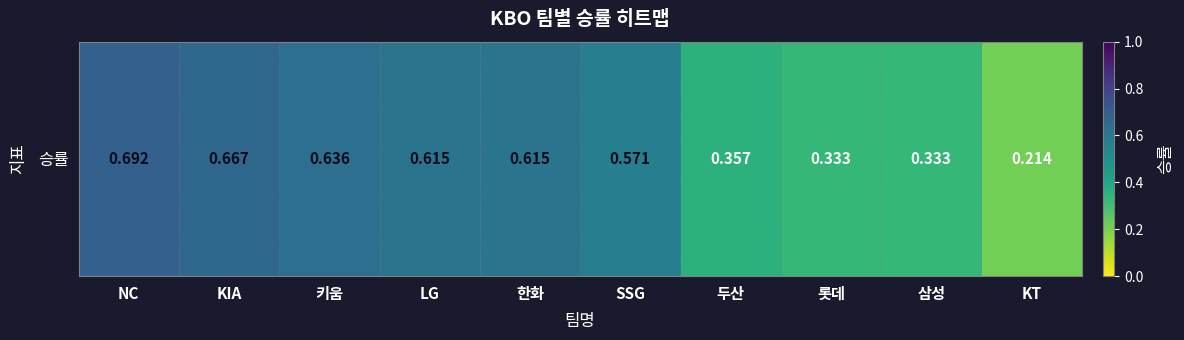

What is the difference between the values at 두산 and 키움?

0.3